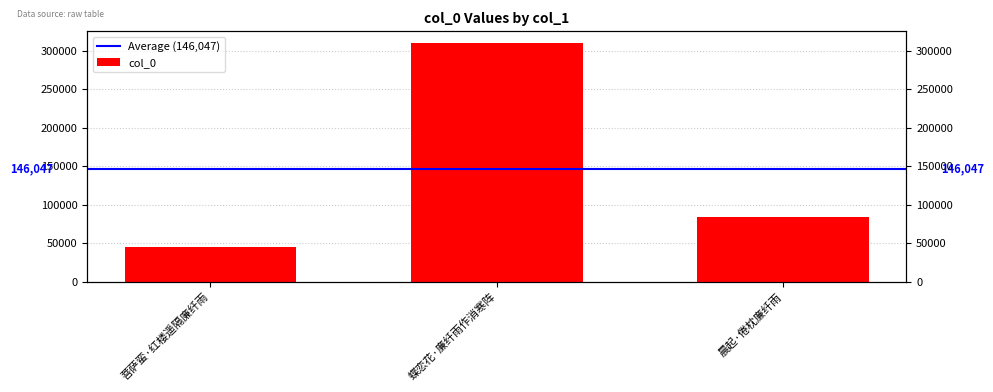

At which label is the value closest to 177023?

晨起·倦枕廉纤雨